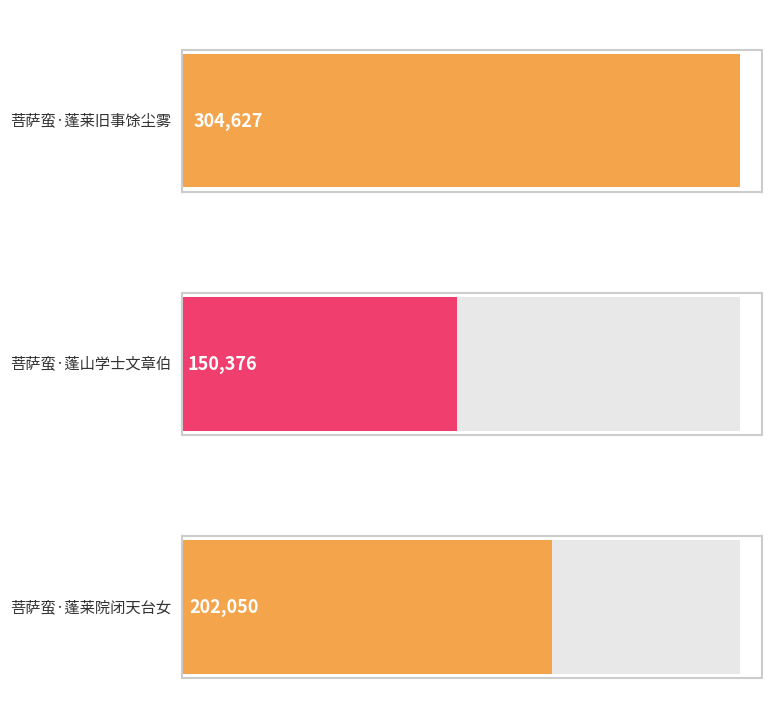

How many data points are above 202050?

1